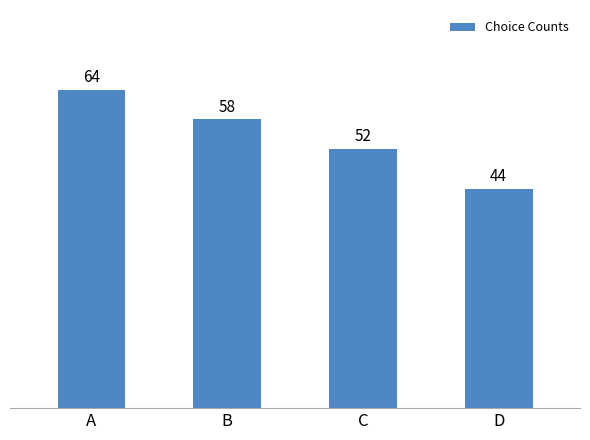

At which label does the data first exceed 58?

A